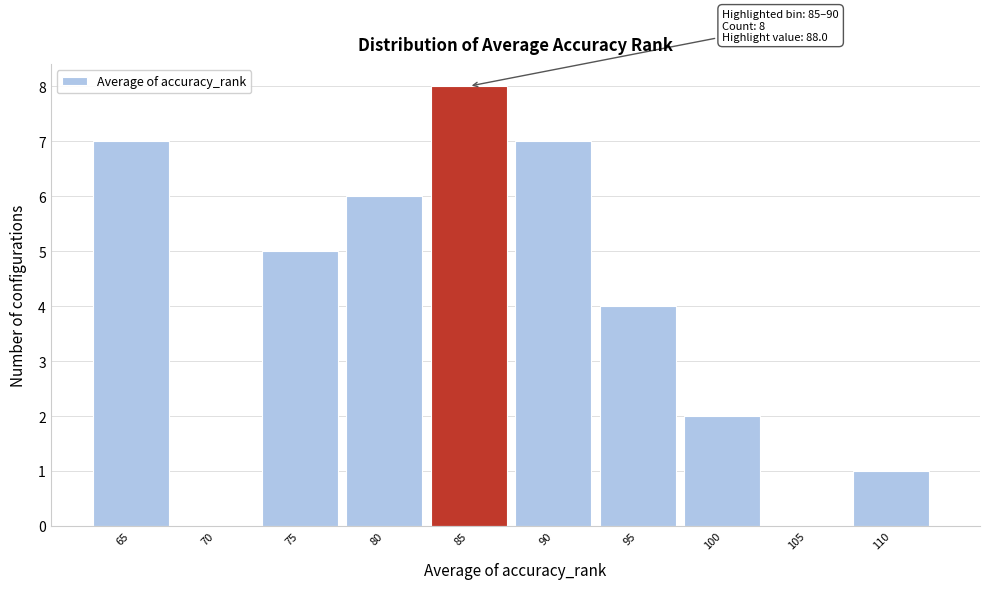

Reading left to right, what are all the values shown in this chart?

65=7	70=0	75=5	80=6	85=8	90=7	95=4	100=2	105=0	110=1